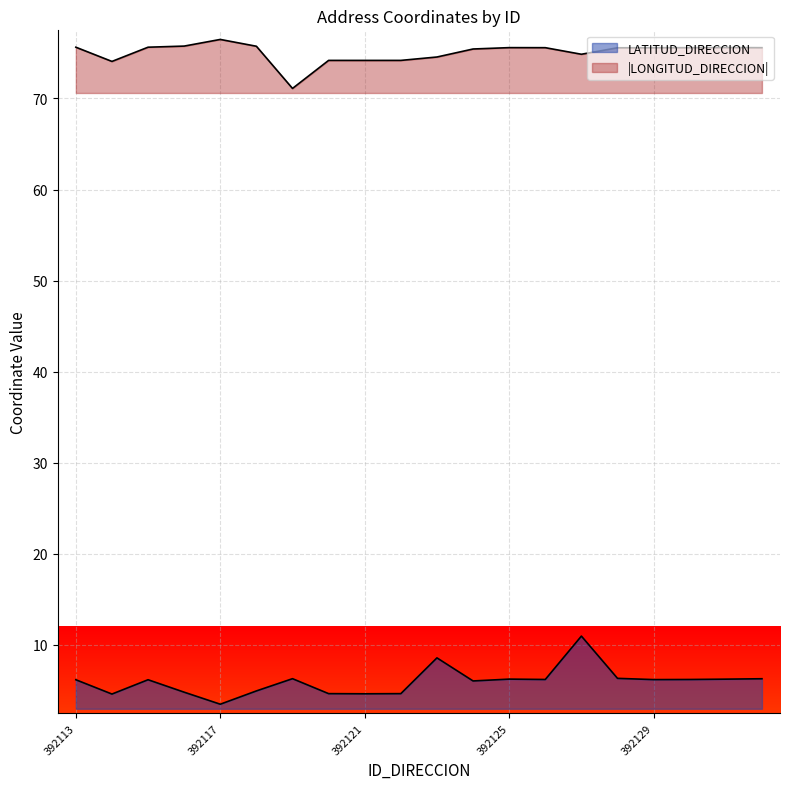

Rank the series by their maximum value, from lowest to highest.

LATITUD_DIRECCION, LONGITUD_DIRECCION